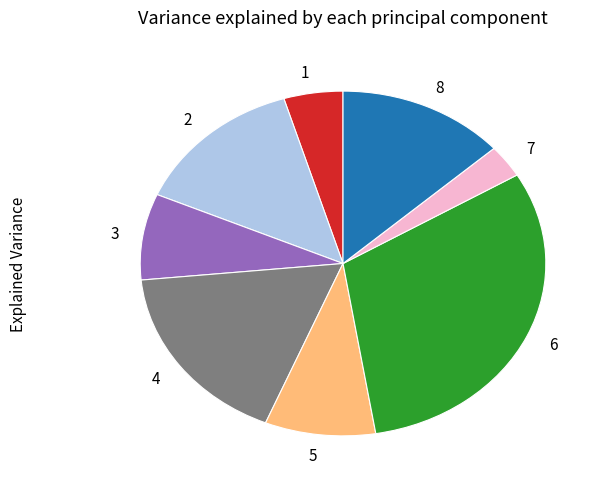

Is there any slice that represents more than half of the pie?

No